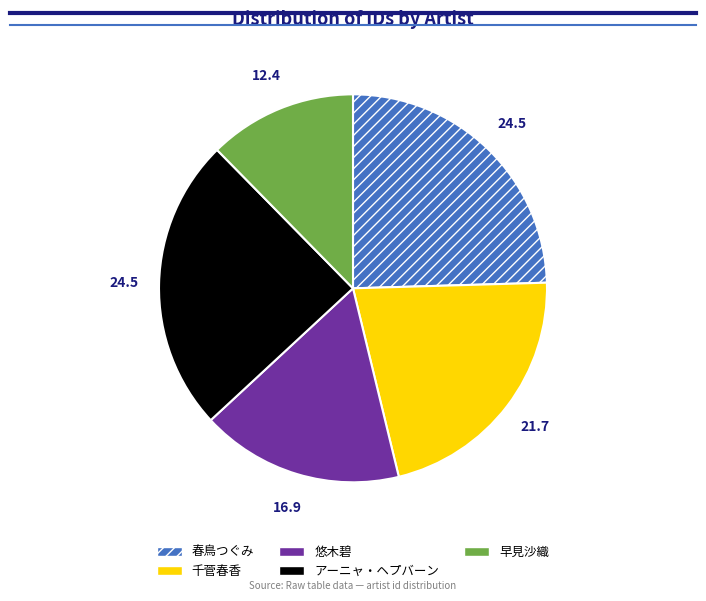

Do 早見沙織 and 千菅春香 together represent more than half of the pie?

No